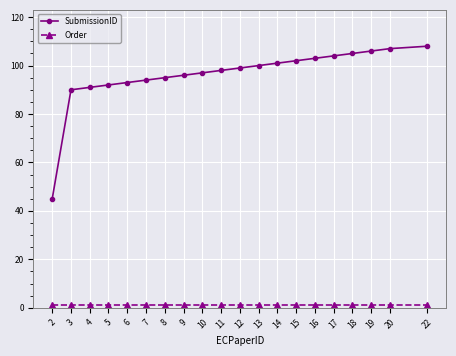

Which series has the largest range (max minus min)?

SubmissionID